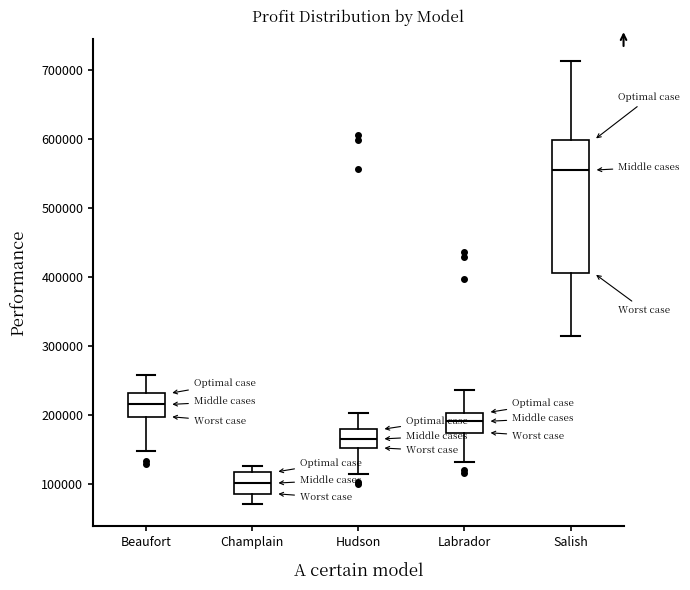

Where is the lower edge of the box for Labrador on the y-axis? The values are not printed on the chart, so give them approximately, as read against the axis.

170000